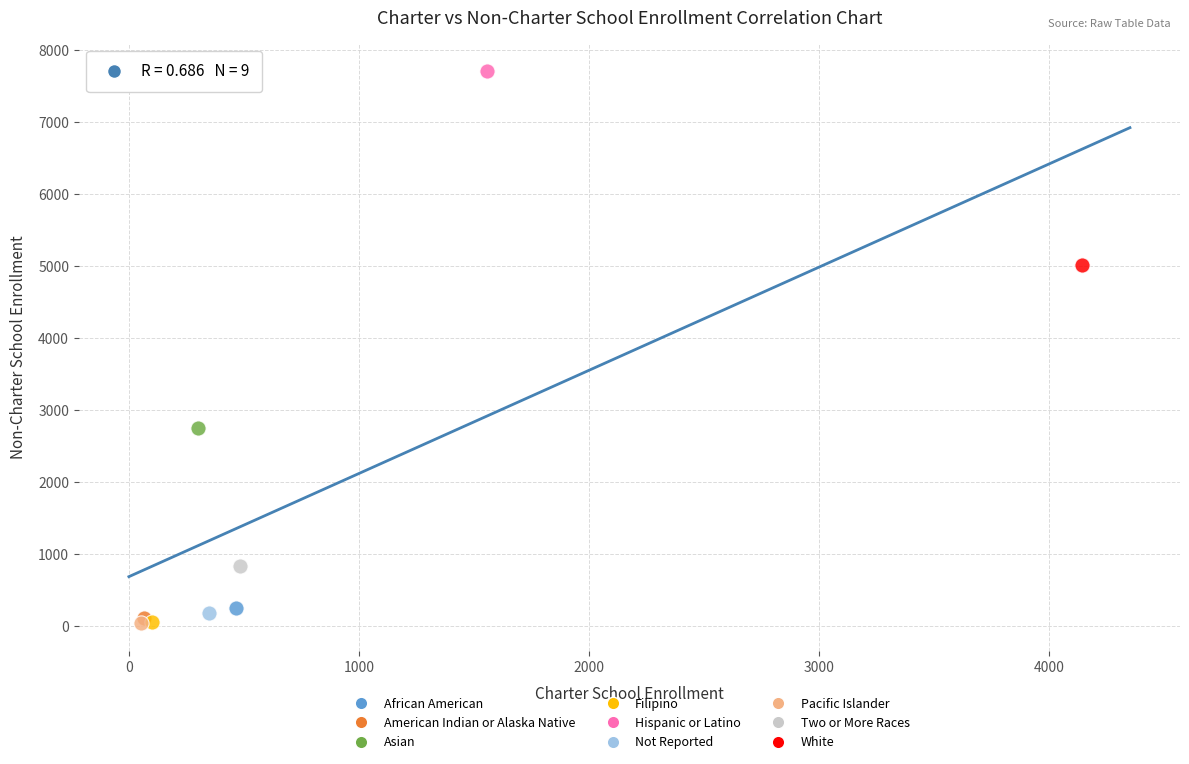

Which series contains the highest Y value?

Hispanic or Latino